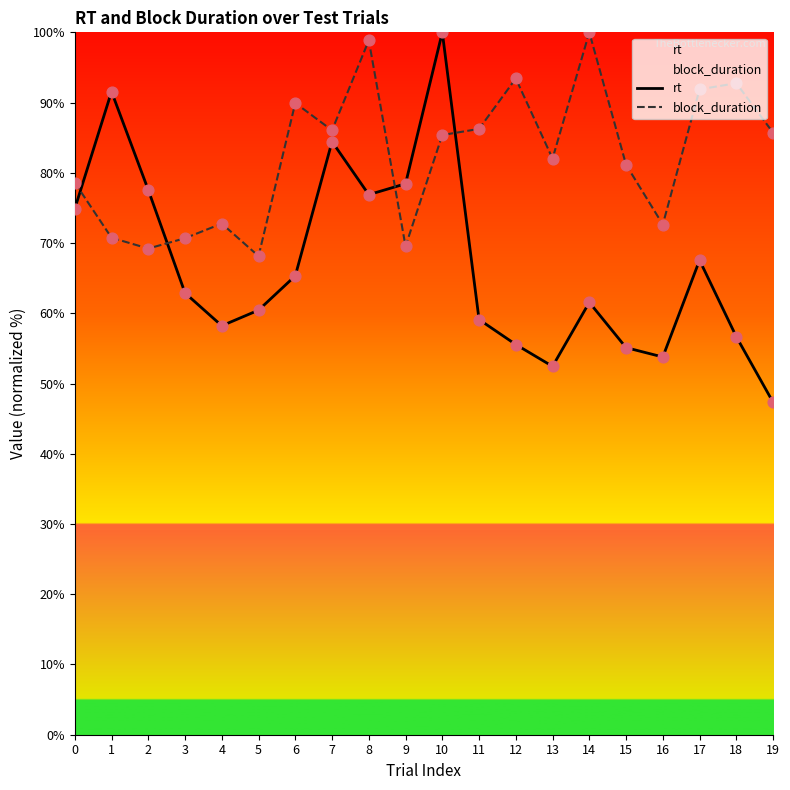

Which series reaches the minimum Y coordinate?

rt